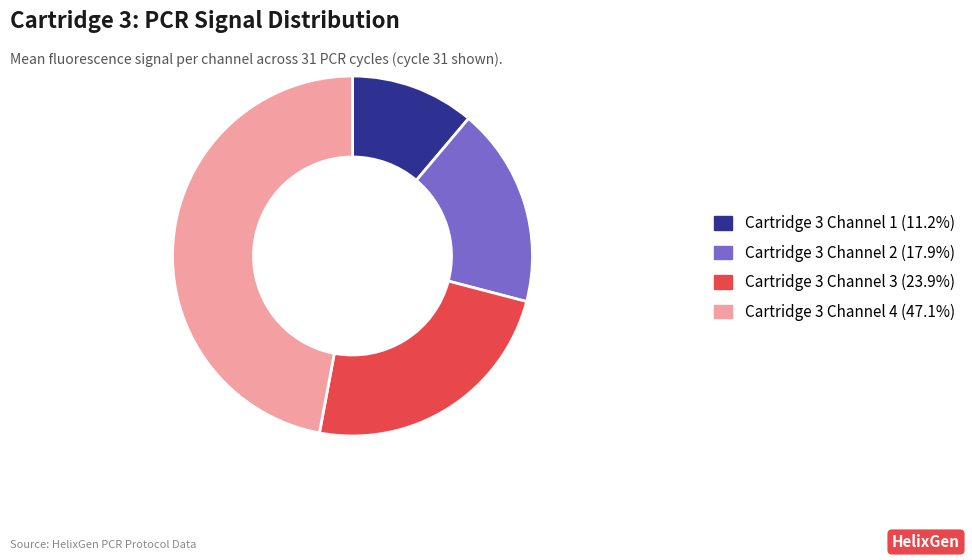

Rank the categories by value from highest to lowest.

Cartridge 3 Channel 4, Cartridge 3 Channel 3, Cartridge 3 Channel 2, Cartridge 3 Channel 1